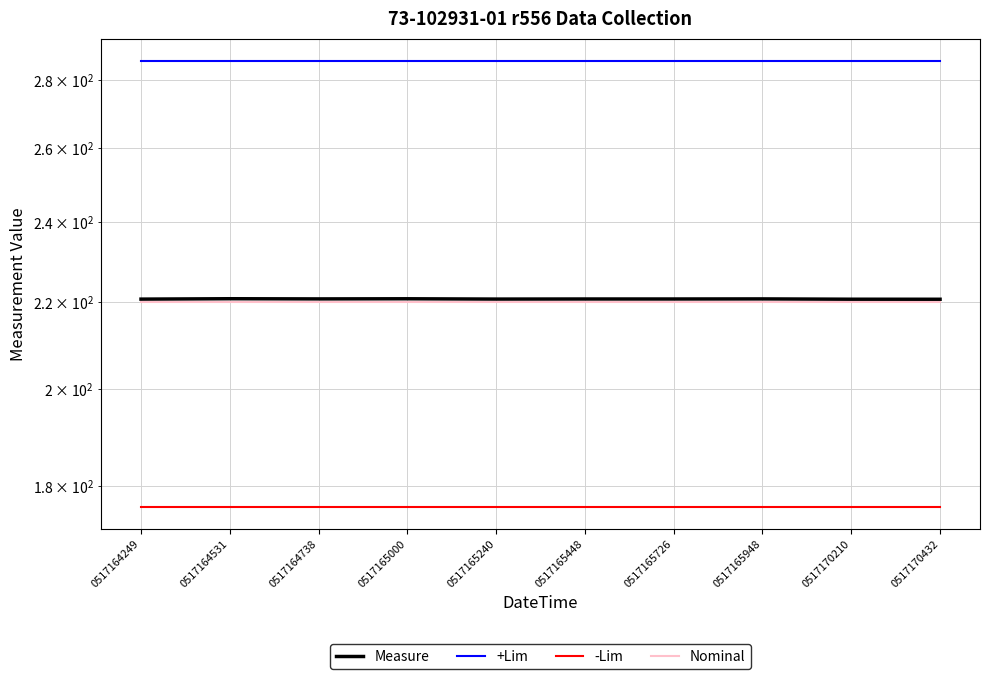

At which label does Nominal reach its minimum?

0517164249